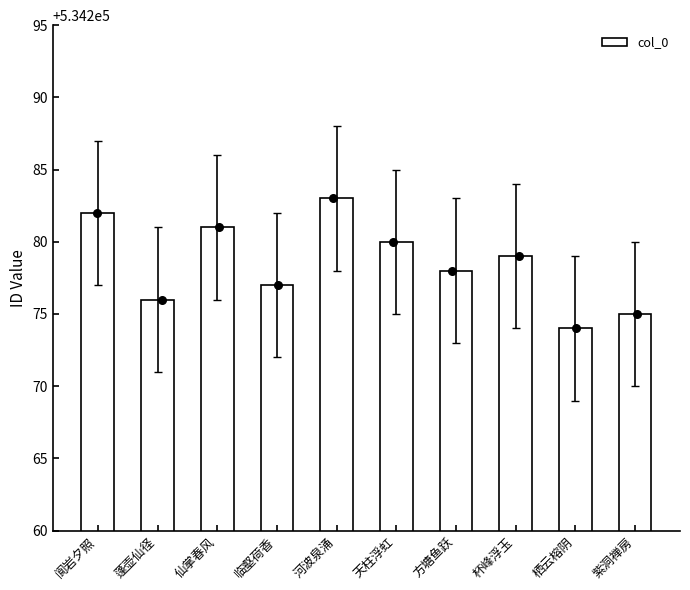

Between 阆岩夕照 and 方塘鱼跃, which is larger?

阆岩夕照